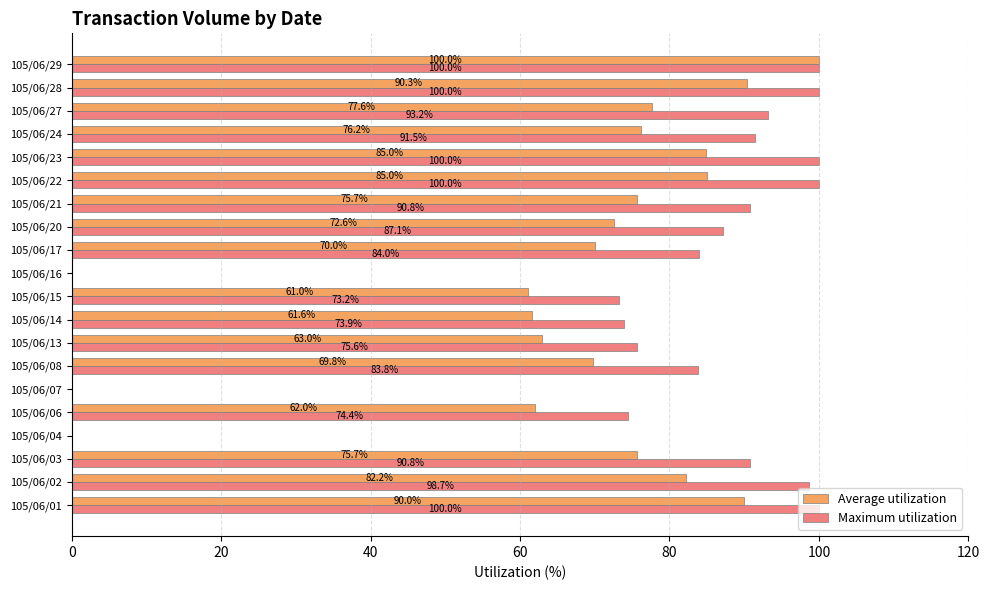

Between 105/06/14 and 105/06/16, which series saw the biggest shift?

Maximum utilization